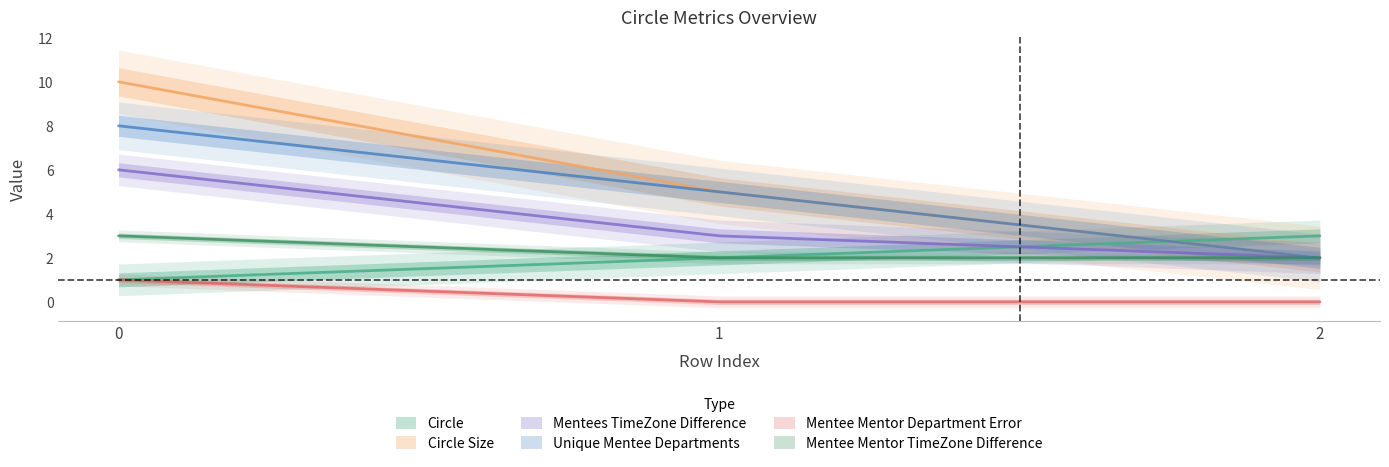

What is the difference between the Circle Size values at 0 and 2?

8